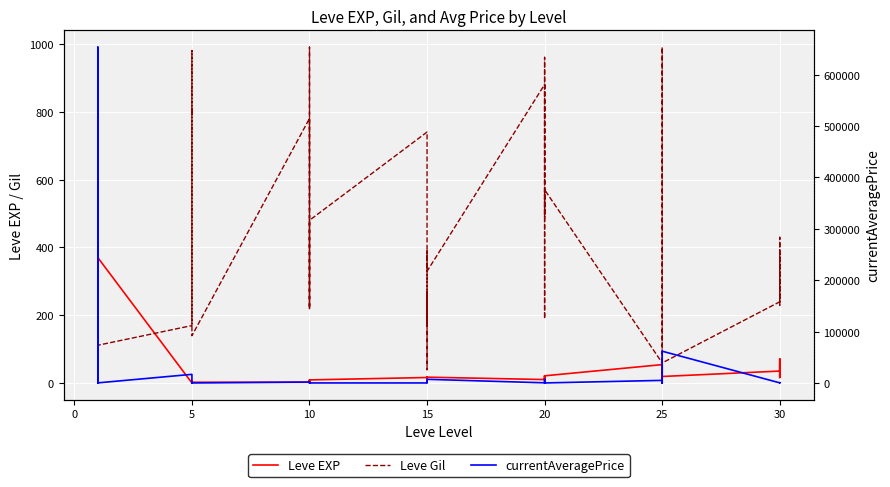

Reading left to right, extract all data points from this chart.

Leve EXP: 1	540	630	370	900	370	1	6	1	2	1	3	3	3	9	4	3	10	17	7	19	13	11	18	11	13	18	22	12	22	55	20	12	31	53	20	36	72	17	57
Leve Gil: 420	112	112	112	113	112	170	280	810	790	980	140	780	220	990	770	220	480	740	170	270	40	390	330	880	190	680	960	490	570	60	10	990	800	430	60	240	430	230	390
currentAveragePrice: 4847	14833	653662	1710	30	152	16734	2500	120	259	364	4	1768	6	0	699	864	0	0	0	1000	999	1070	7071	250	1000	178	645	7071	0	5000	64	2199	0	498	61801	177	0	158	470